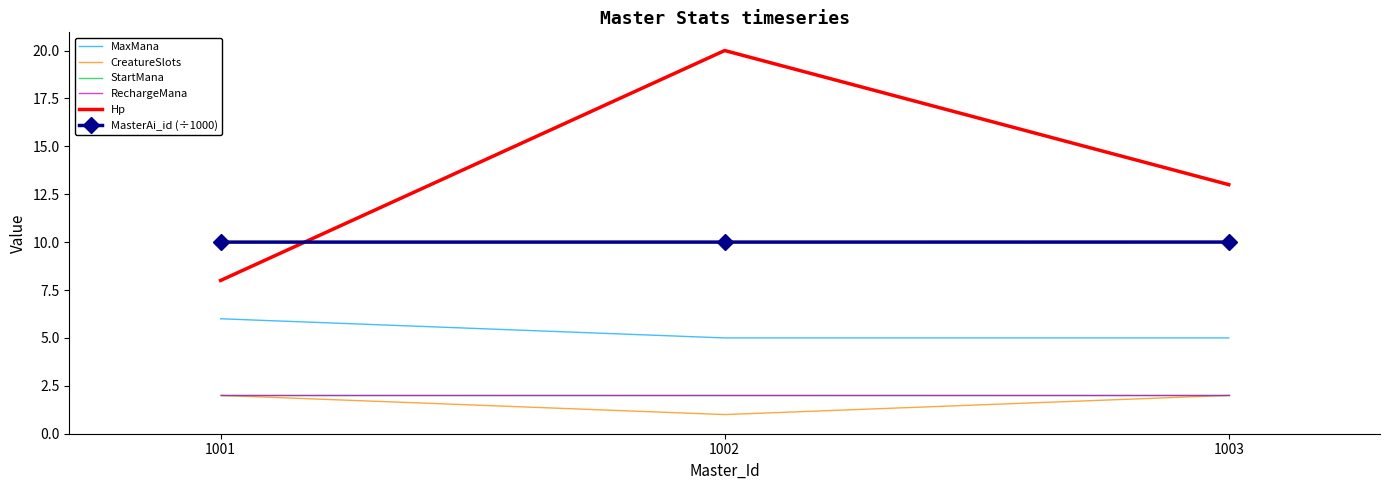

What are all the series names shown in the legend?

MaxMana, CreatureSlots, StartMana, RechargeMana, Hp, MasterAi_id (÷1000)